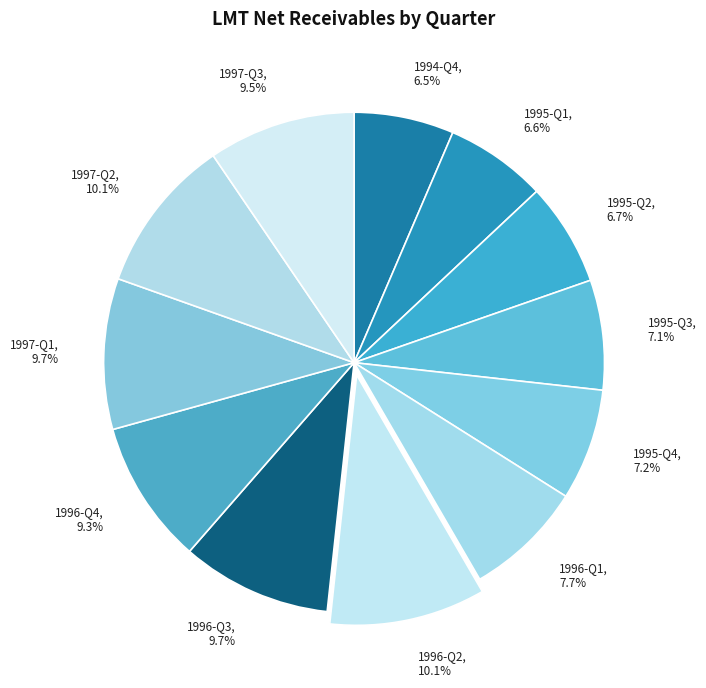

Combined, what portion of the pie is 1996-Q2 and 1997-Q3?

19.6%